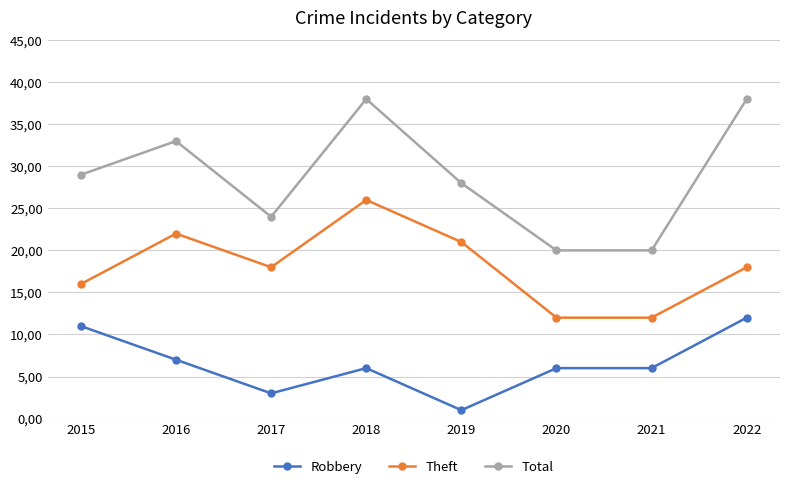

What is the difference between the highest and lowest values at 2018?

32